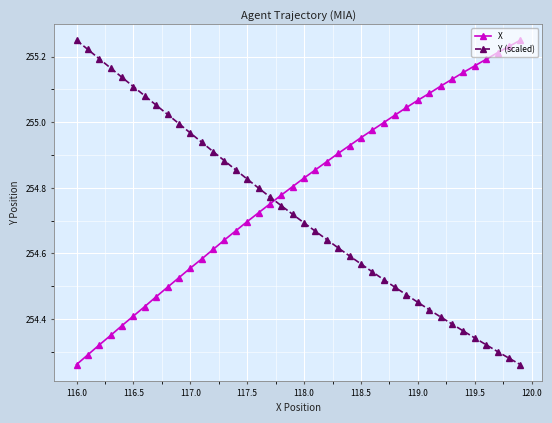

What is the difference between the maximum and second lowest values in the Y (scaled) series?

1.0